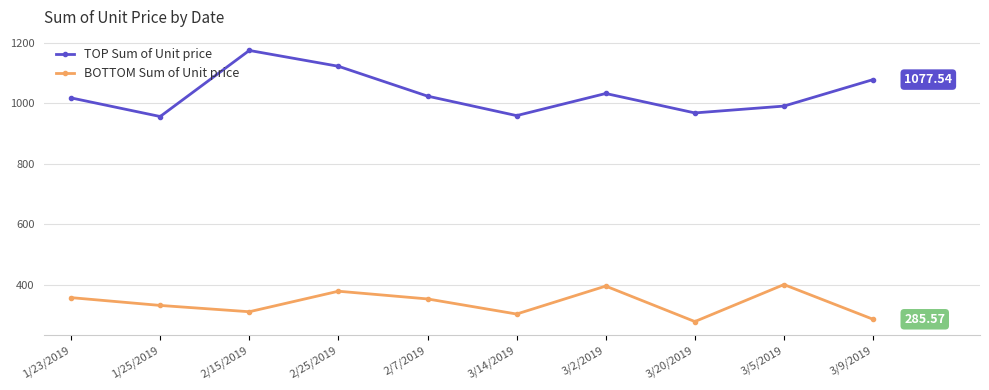

What is the sum of the BOTTOM Sum of Unit price values at 3/2/2019 and 2/25/2019?

773.5